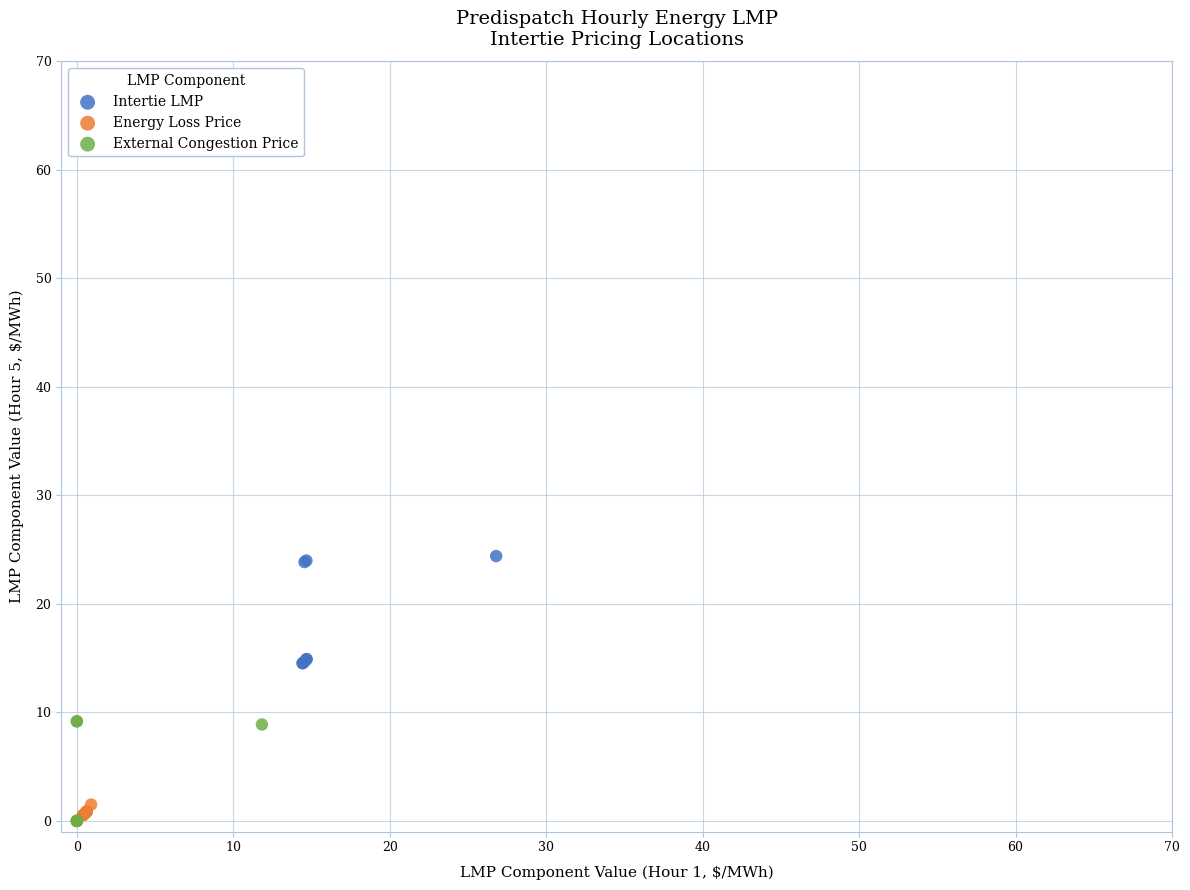

Which series contains the highest Y value?

Intertie LMP